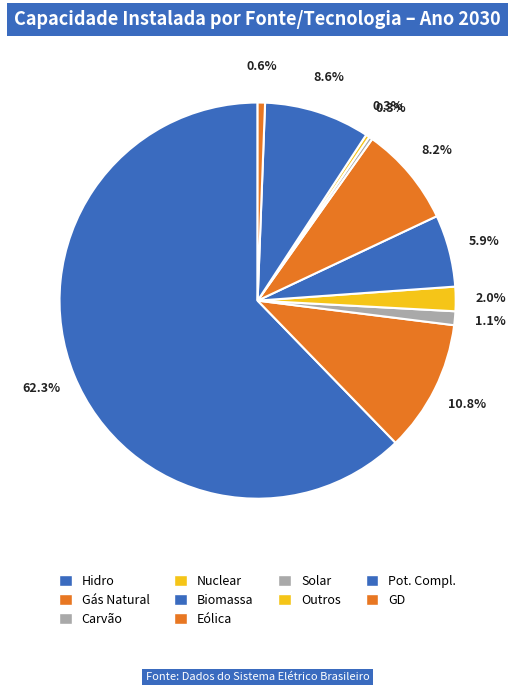

To the nearest percent, what is the difference between the Hidro and GD slice percentages?

62%